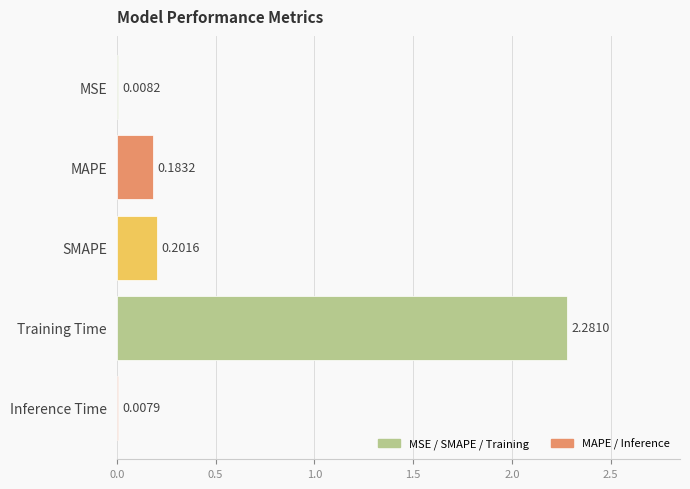

What is the sum of all values?

2.7